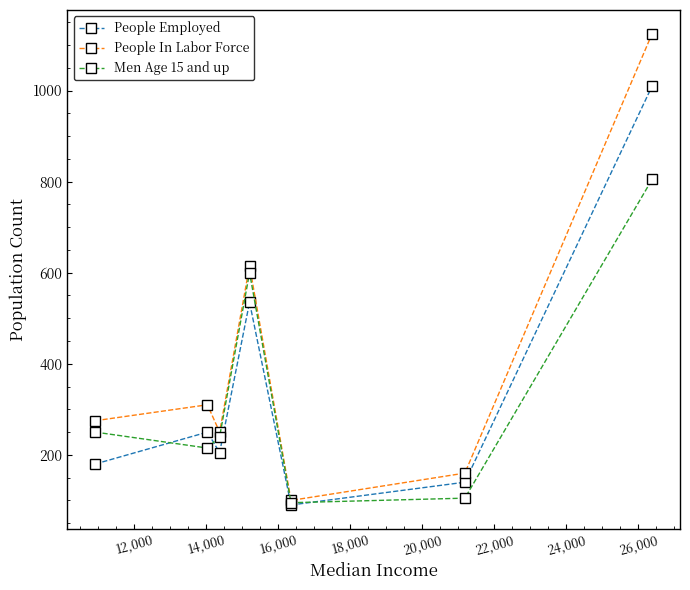

What is the average value of the People In Labor Force series?

405